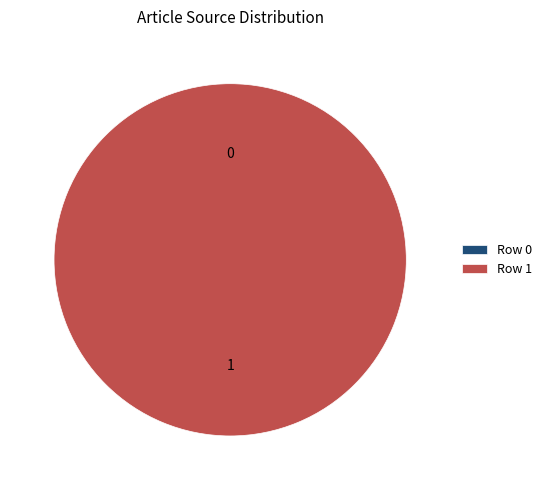

Does any single category account for the majority?

Yes